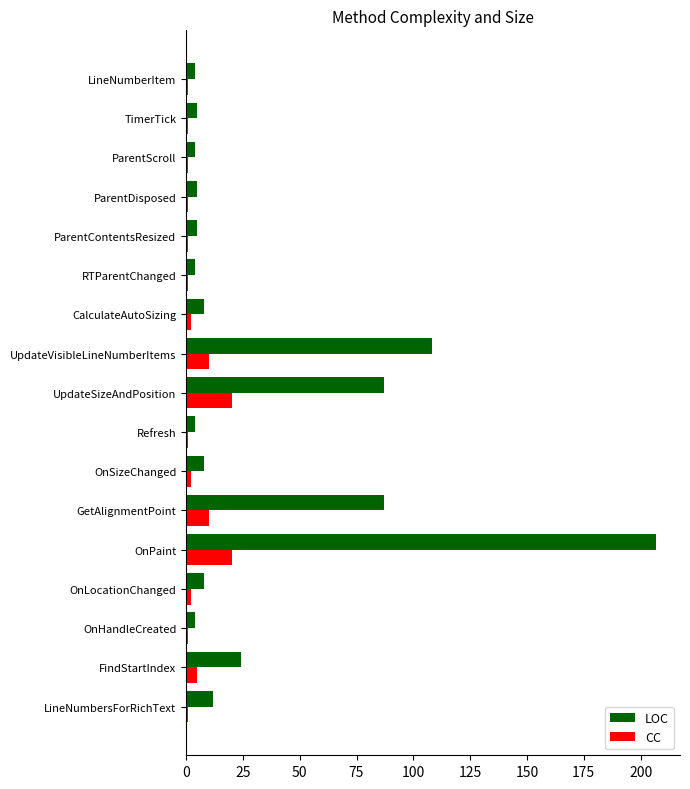

What is the sum of all LOC values?

584